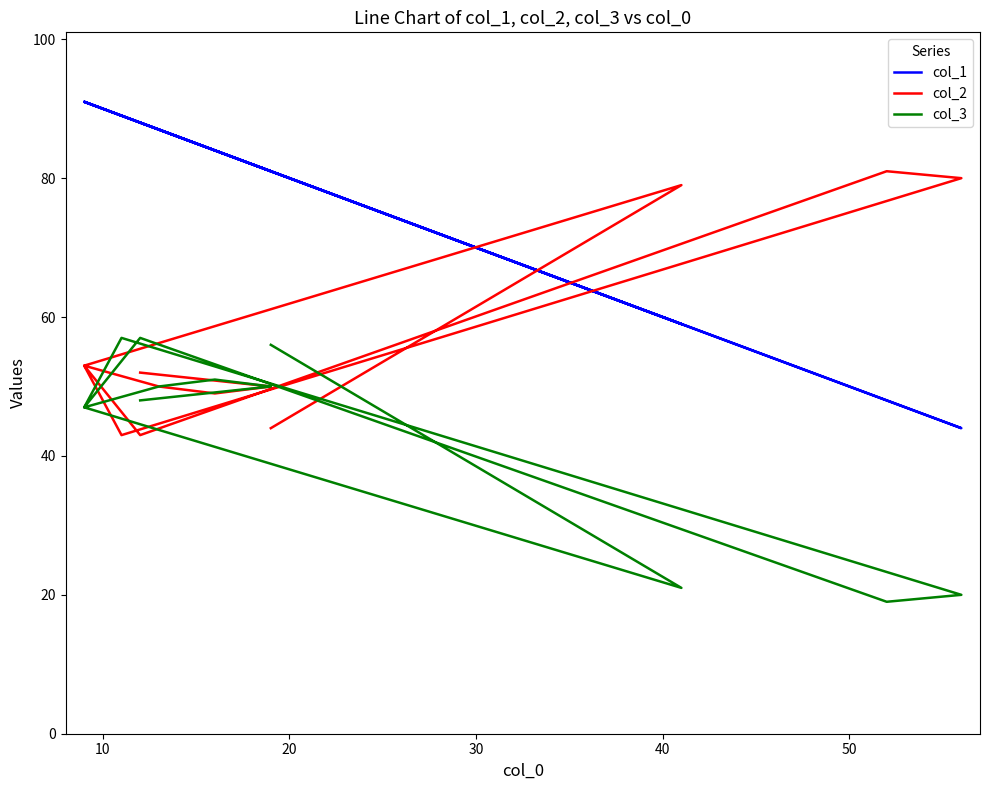

What is the sum of the col_2 values at 40 and 10?

132